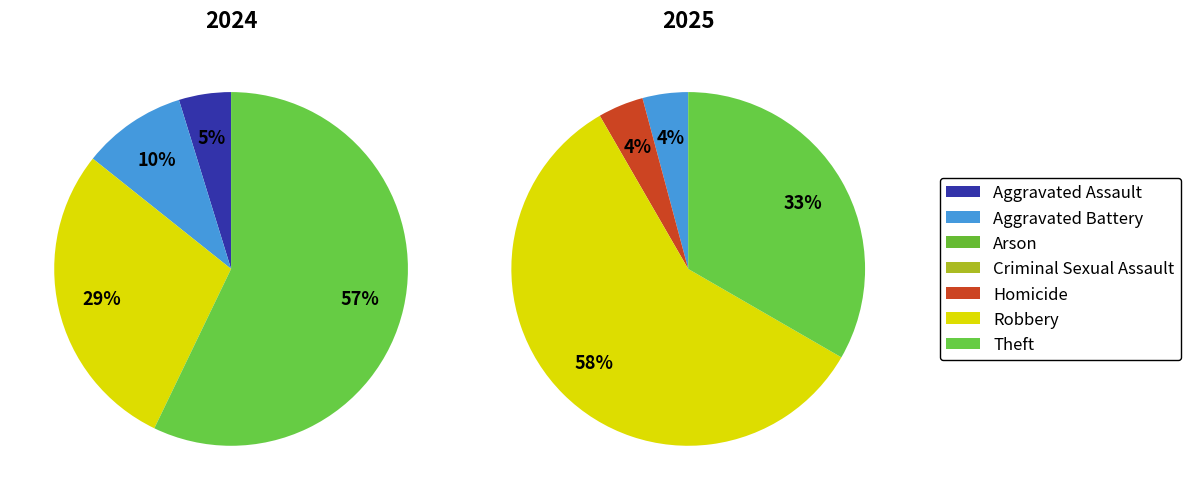

To the nearest percent, what is the difference between the Aggravated Battery and Theft slice percentages?

48%